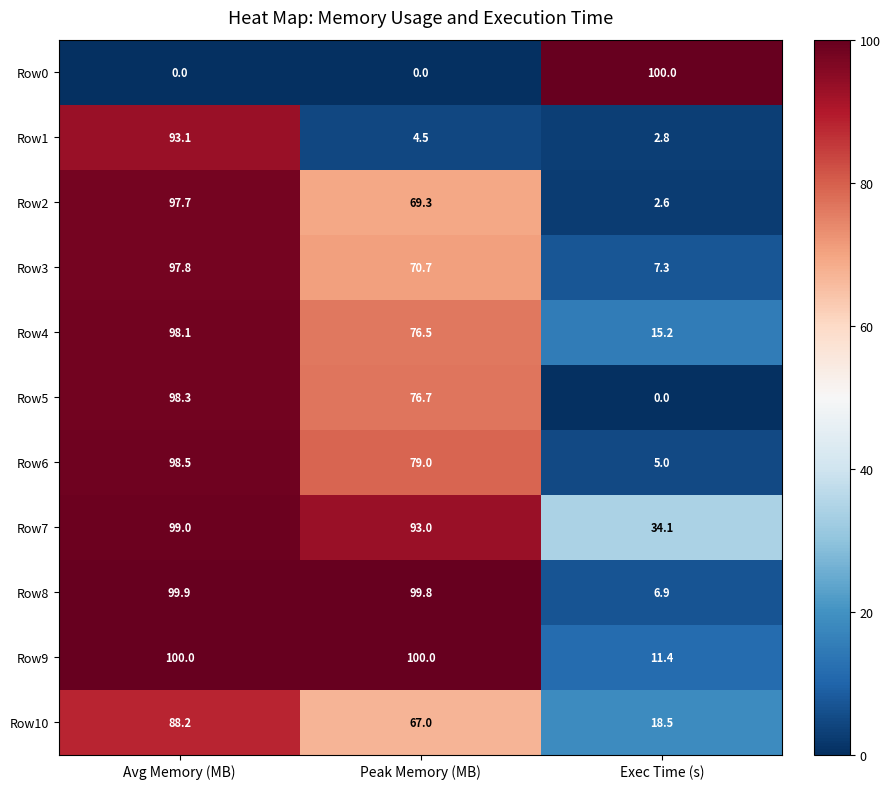

True or false: Row2 has a value of 28.9 at Peak Memory (MB).

False